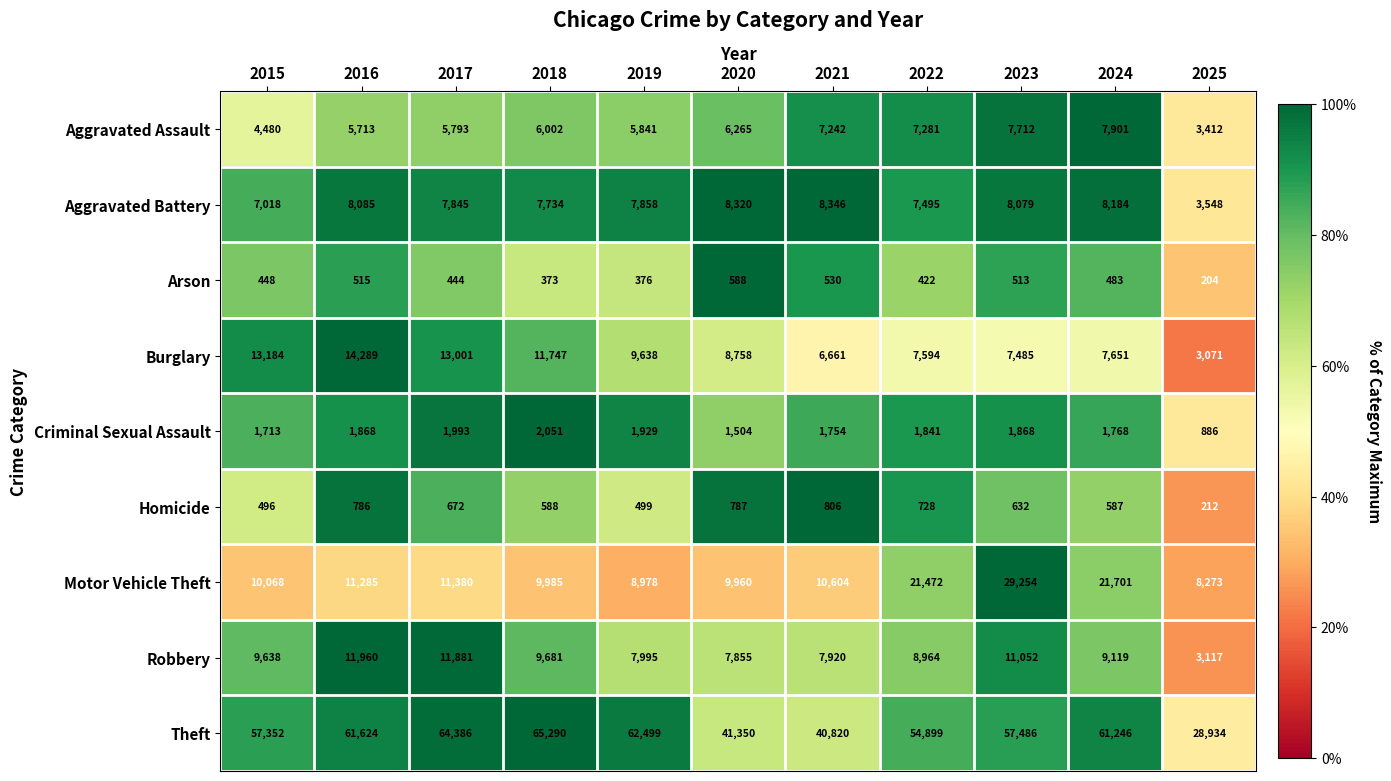

What is the maximum value shown in the chart?

65290